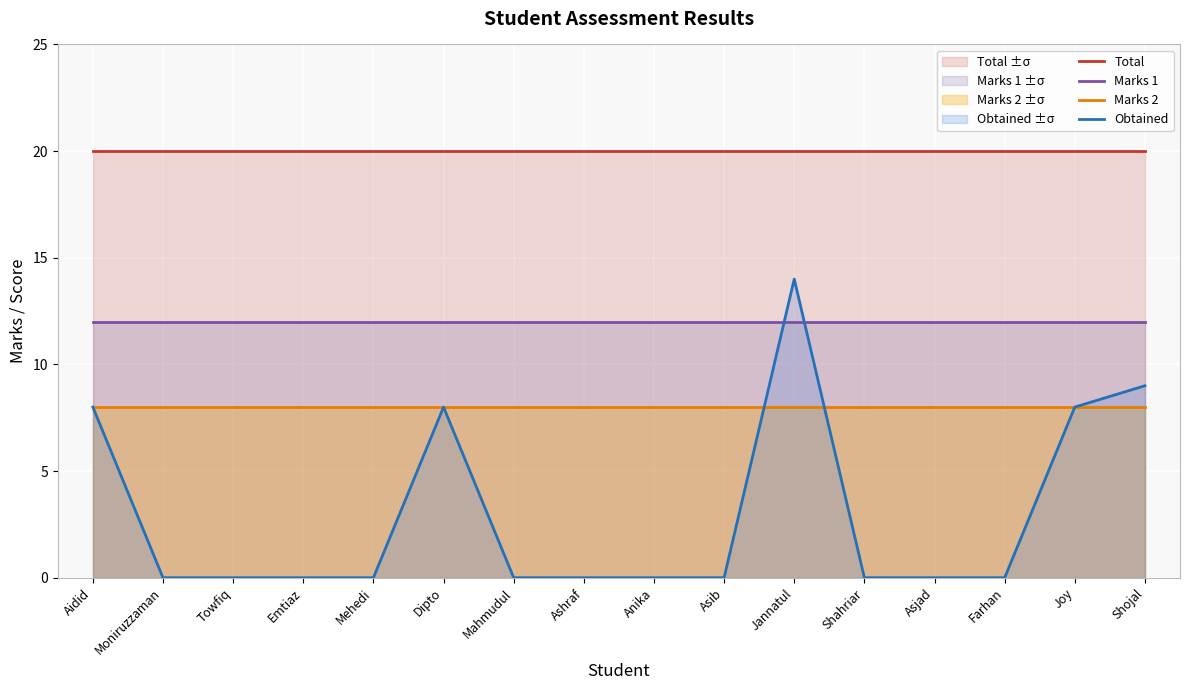

List the series in order of their peak value, highest first.

Total, Obtained, Marks 1, Marks 2